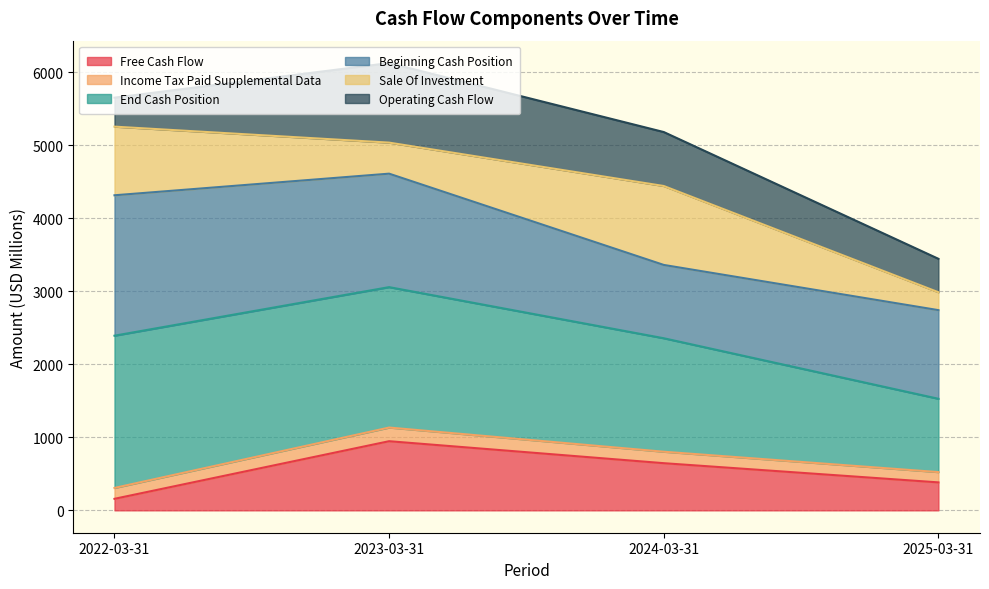

The value of Free Cash Flow at 2025-03-31 is 383. True or false?

True